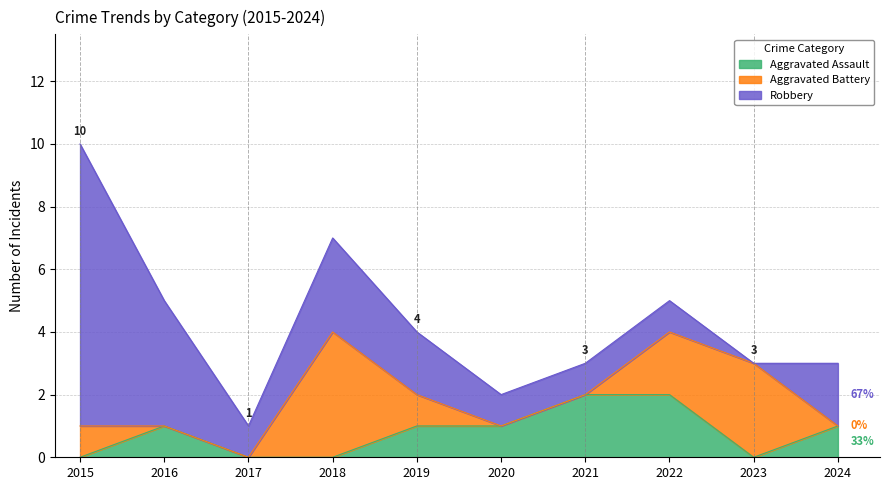

Which series has the largest total across all categories?

Robbery